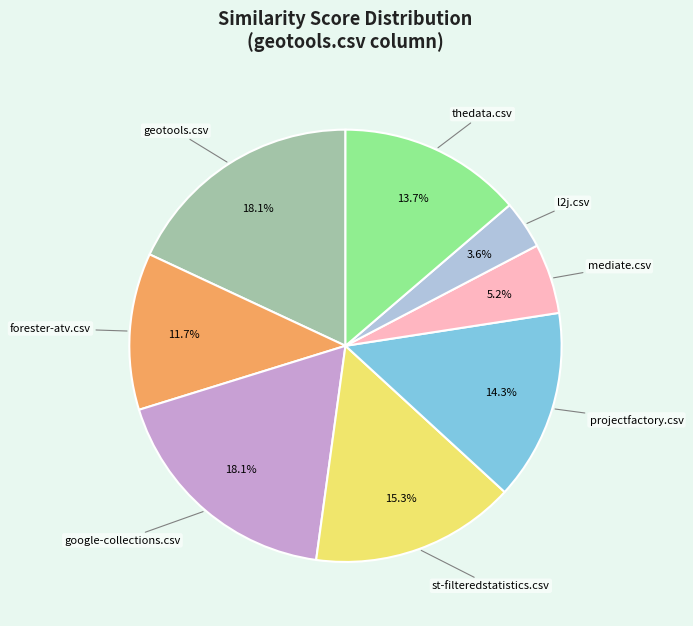

Is there any slice that represents more than half of the pie?

No